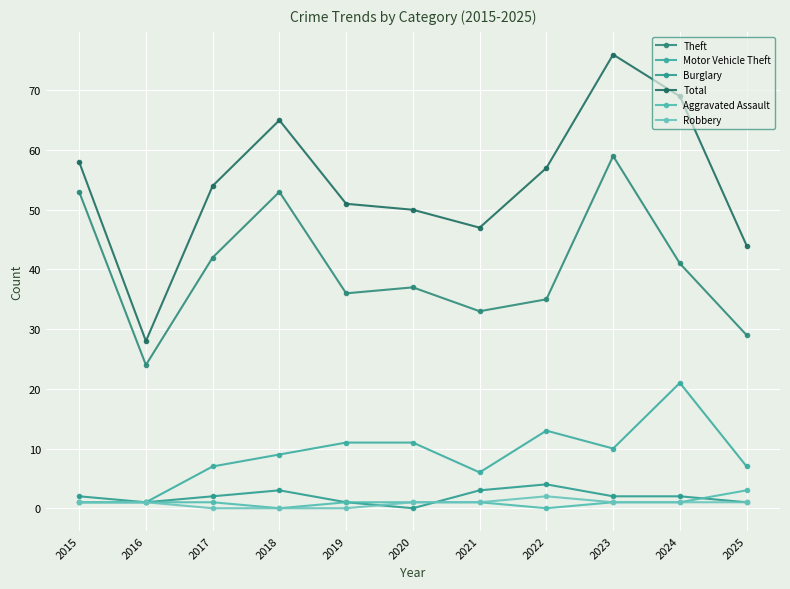

What is the sum of all Total values?

599